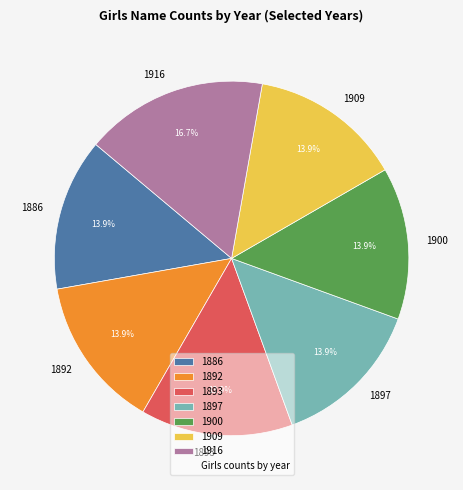

Is there a majority slice in this chart?

No